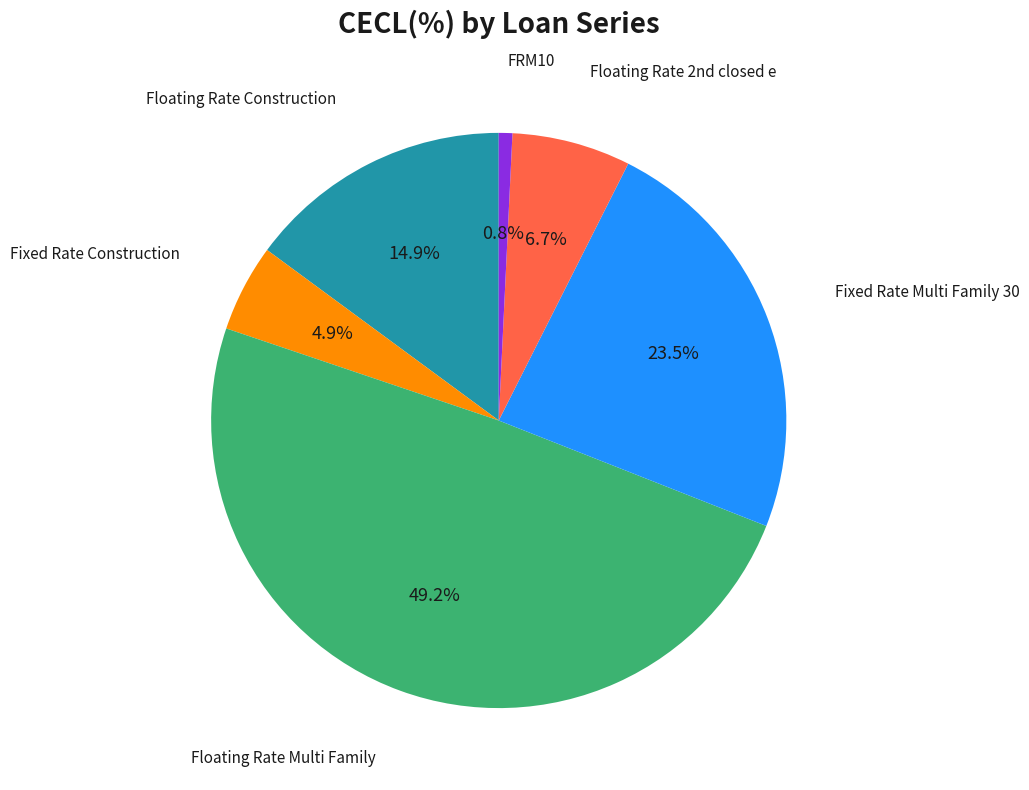

Is there any slice that represents more than half of the pie?

No